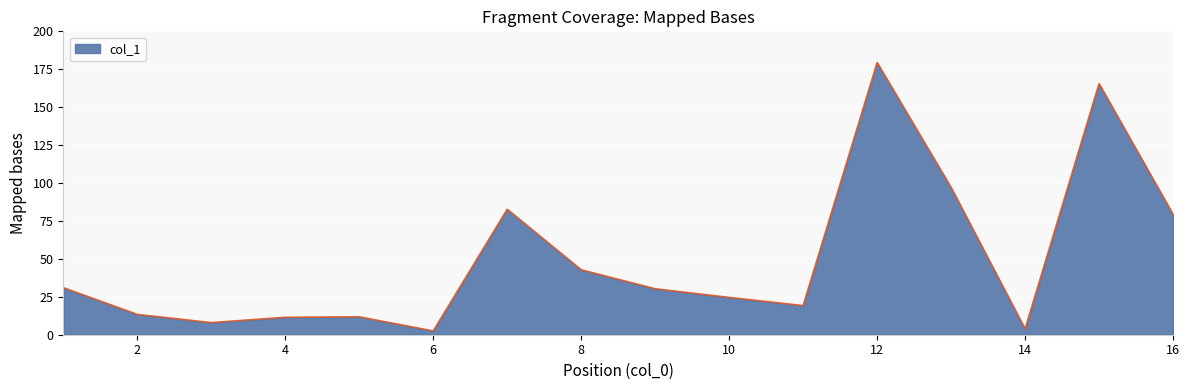

Does the chart have visible grid lines?

Yes